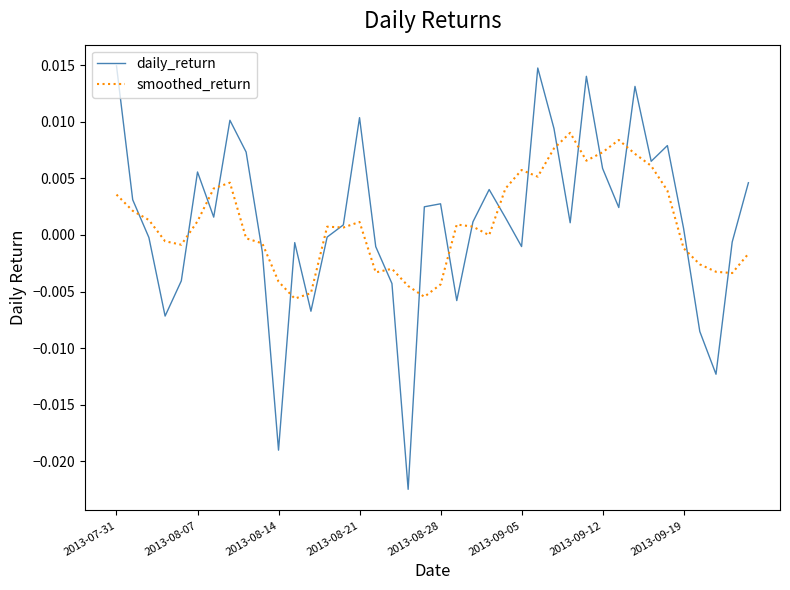

Is this an area chart (filled region under the line)?

No